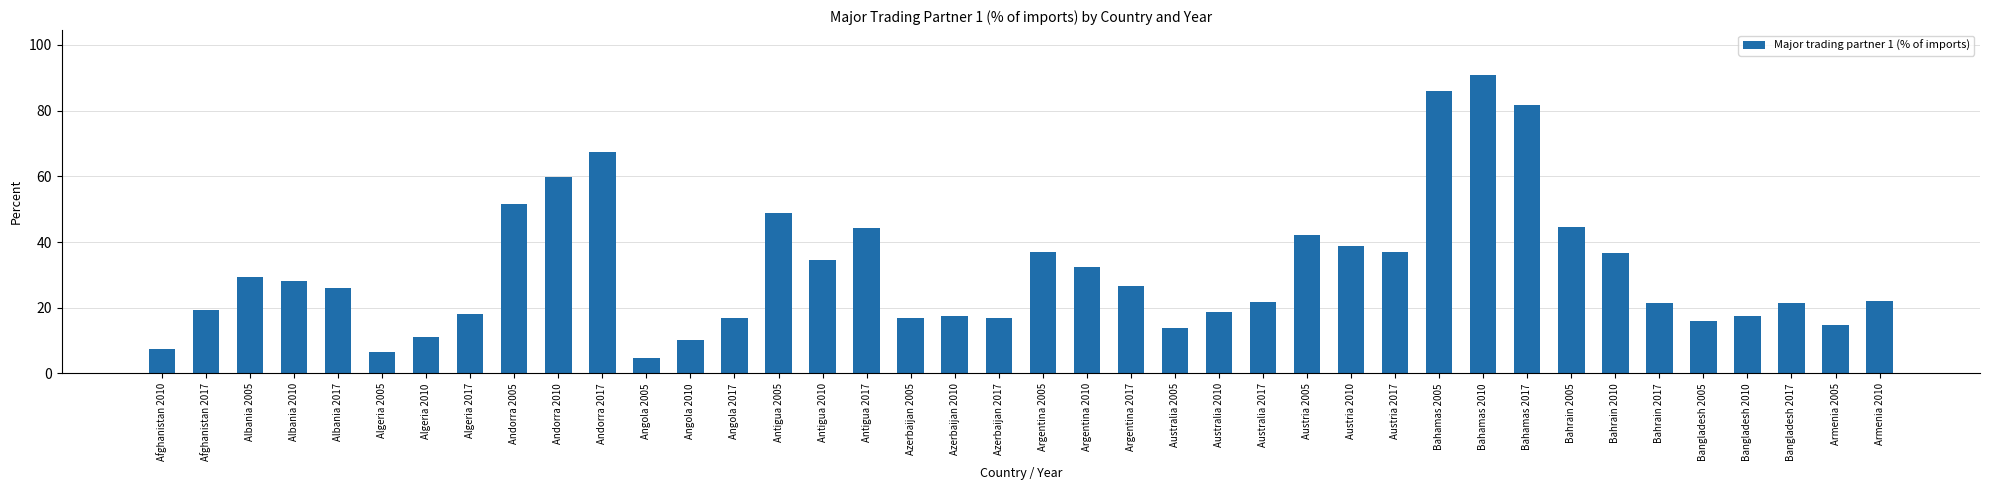

How many bars are there in total?

40